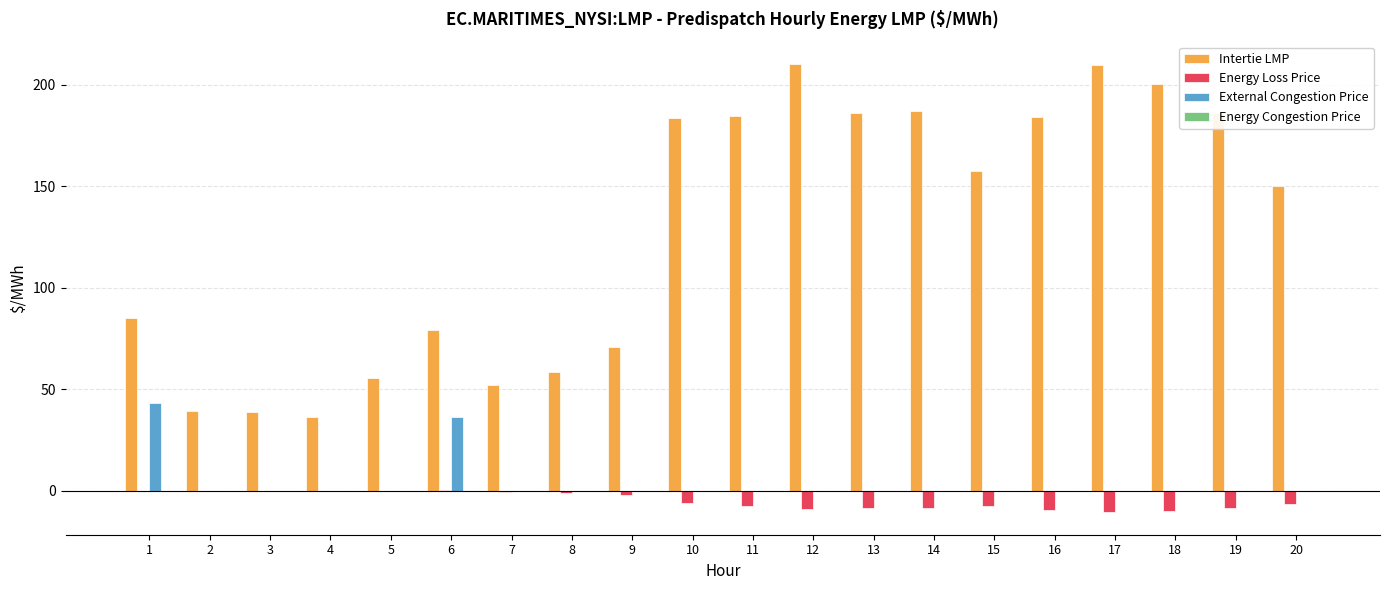

What is the difference between the External Congestion Price values at 14 and 1?

43.2